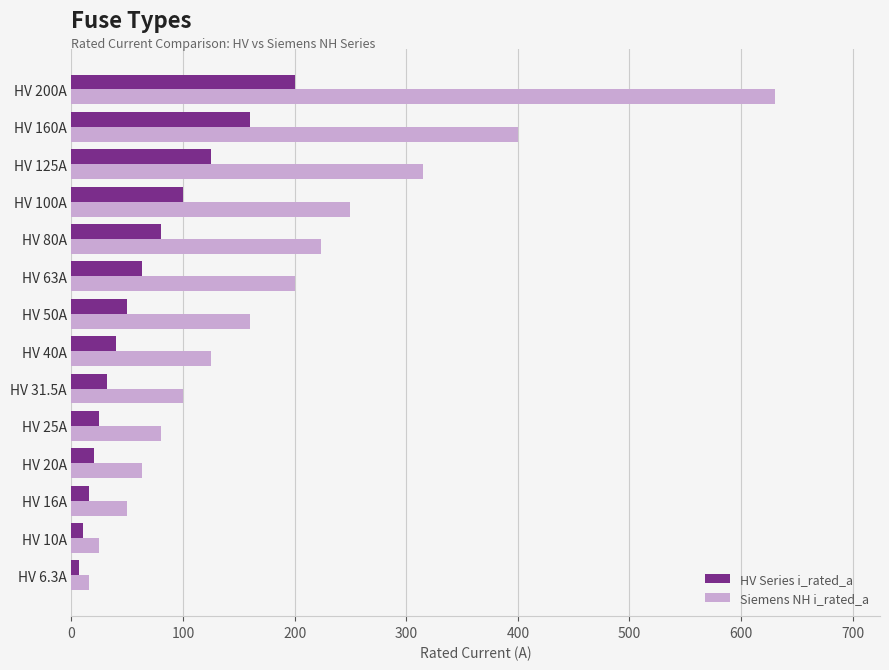

The HV Series i_rated_a series shows 63.0 at HV 63A. True or false?

True